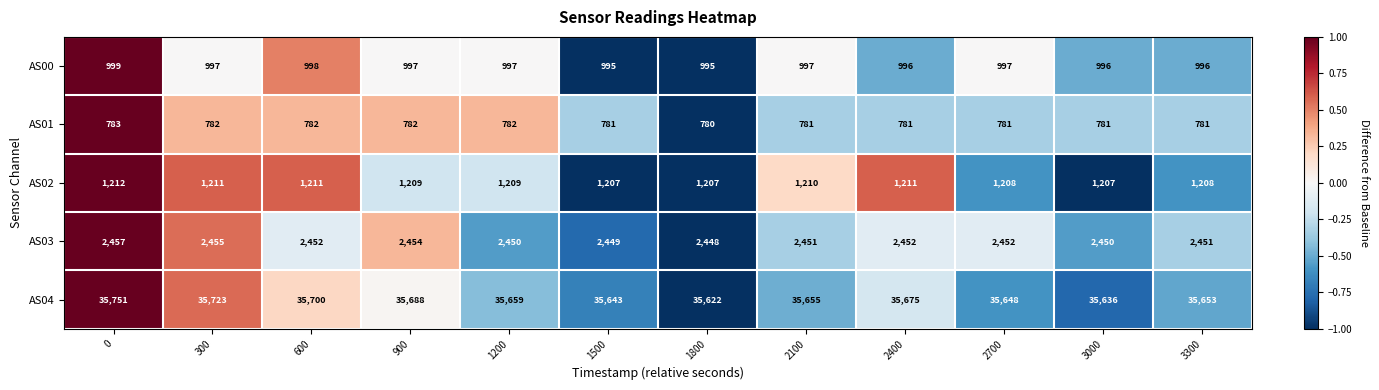

Count the number of data series in this chart.

5